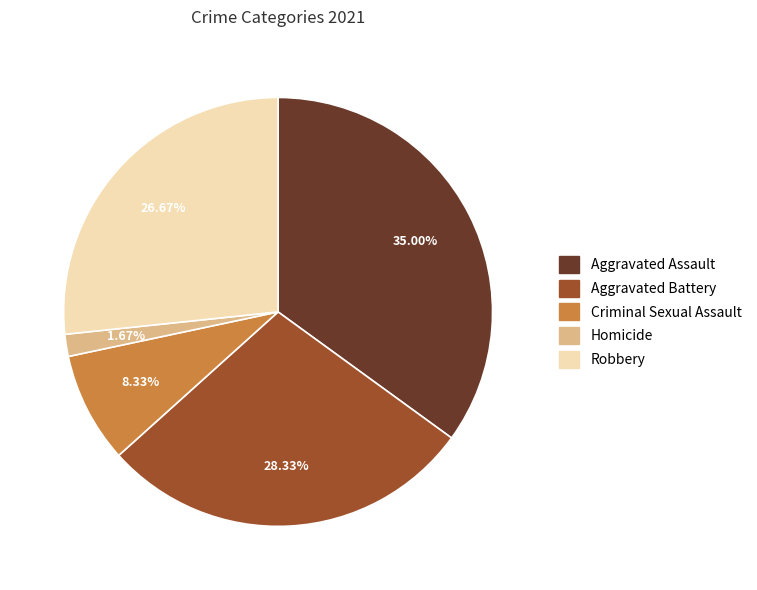

Is it true that Aggravated Assault is 25% of the pie?

False